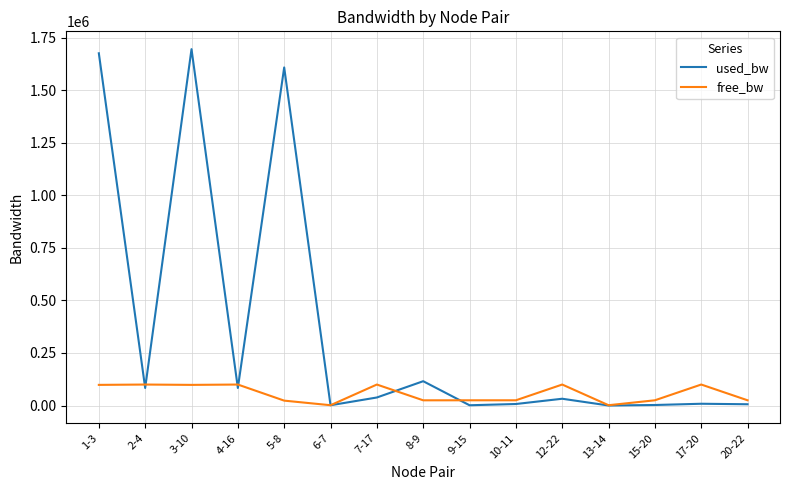

Is this an area chart (filled region under the line)?

No